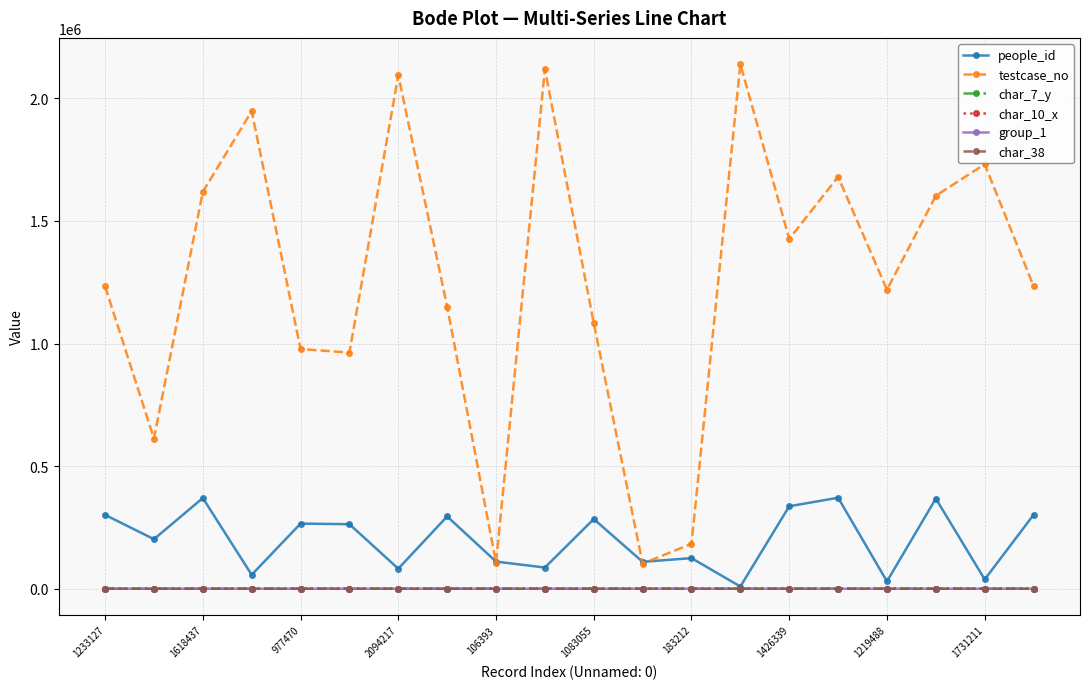

In testcase_no, how many points are higher than both neighbors (excluding endpoints)?

6